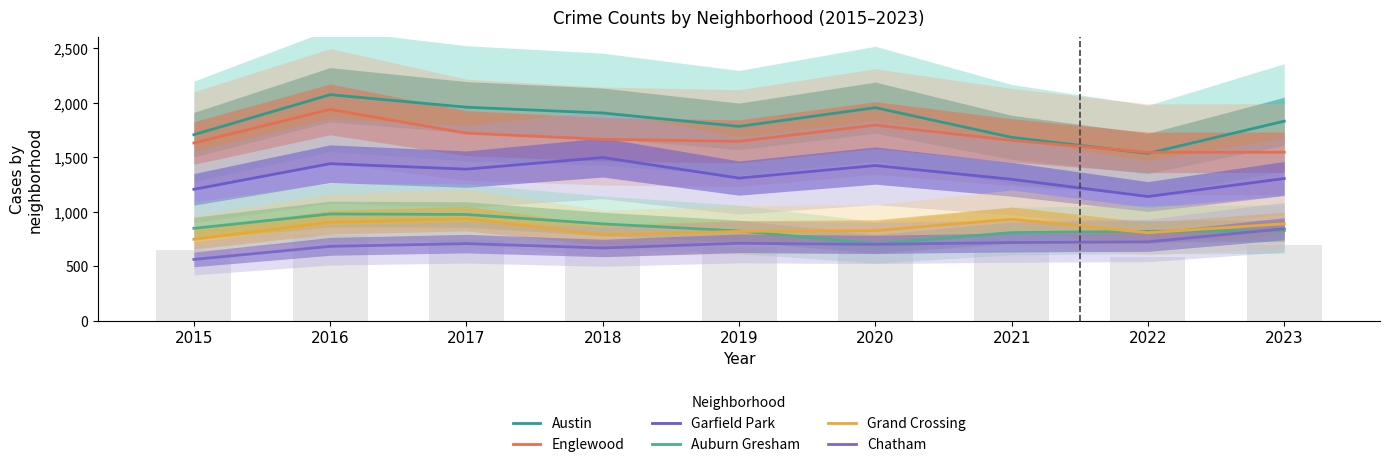

What is the spread (max minus min) of values at 2020?

1254